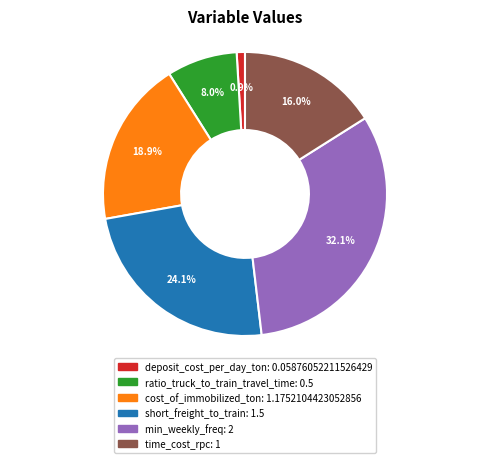

To the nearest percent, what is the difference between the largest and smallest slice percentages?

31%